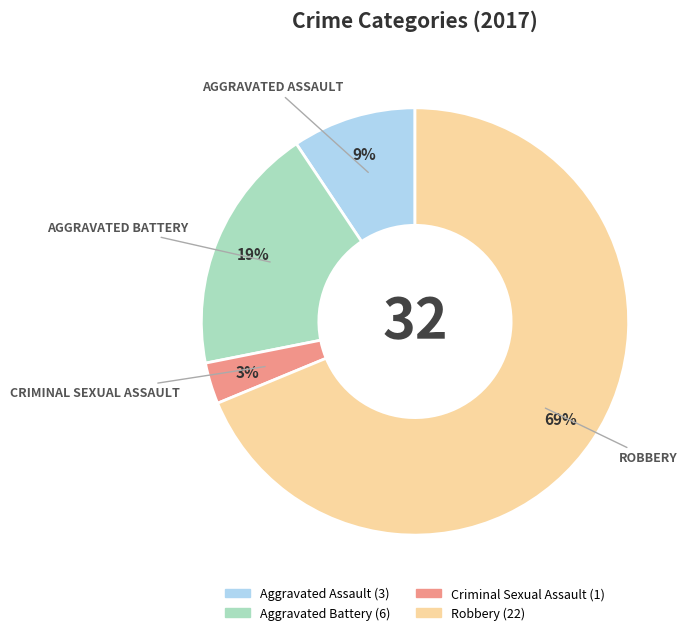

Combined, do Aggravated Battery and Aggravated Assault account for over 50%?

No